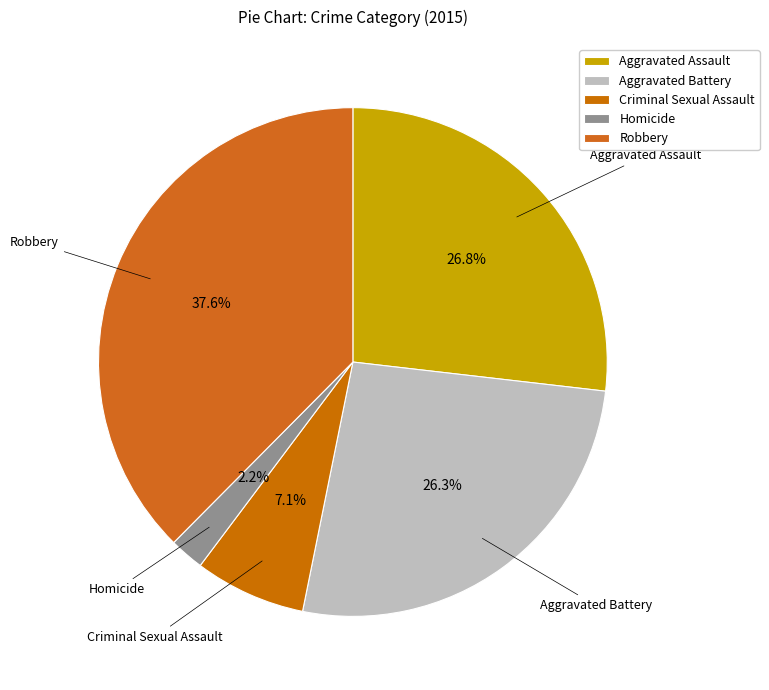

Is there a majority slice in this chart?

No